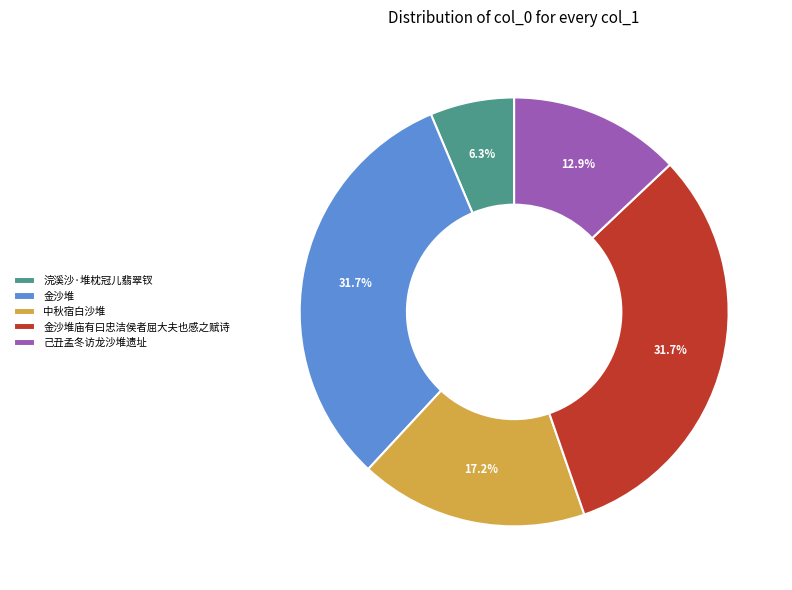

Approximately how many times larger is the value at 中秋宿白沙堆 compared to 金沙堆庙有曰忠洁侯者屈大夫也感之赋诗?

0.5